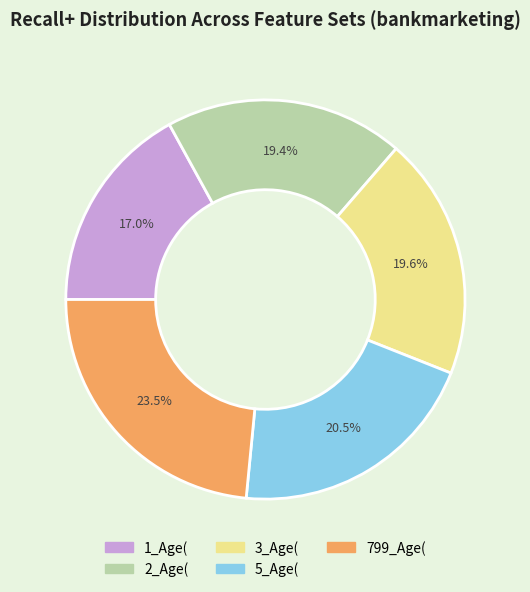

What is the largest slice in the pie chart?

799_Age(